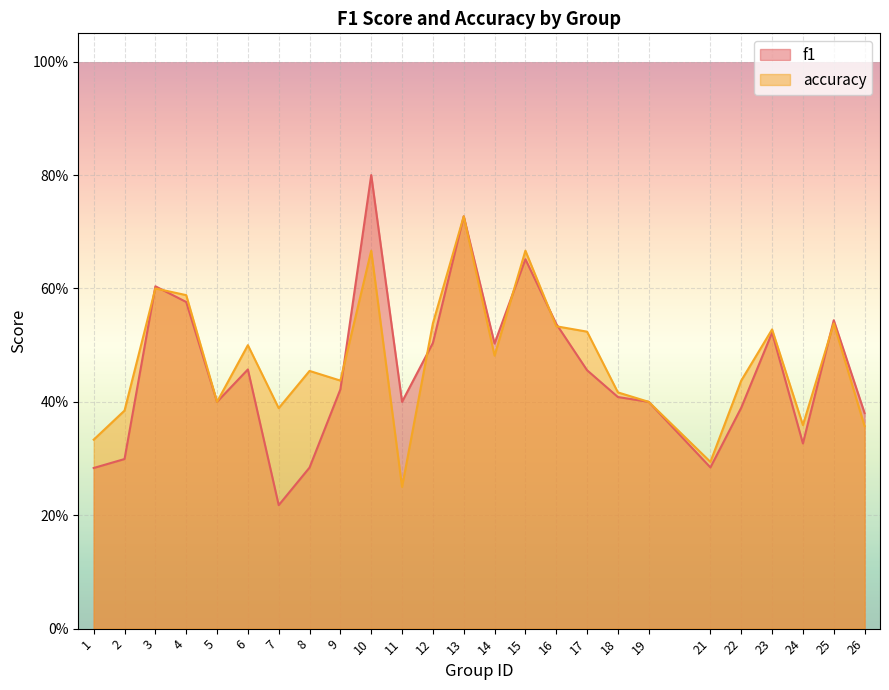

The f1 series shows 0.7 at 6. True or false?

False